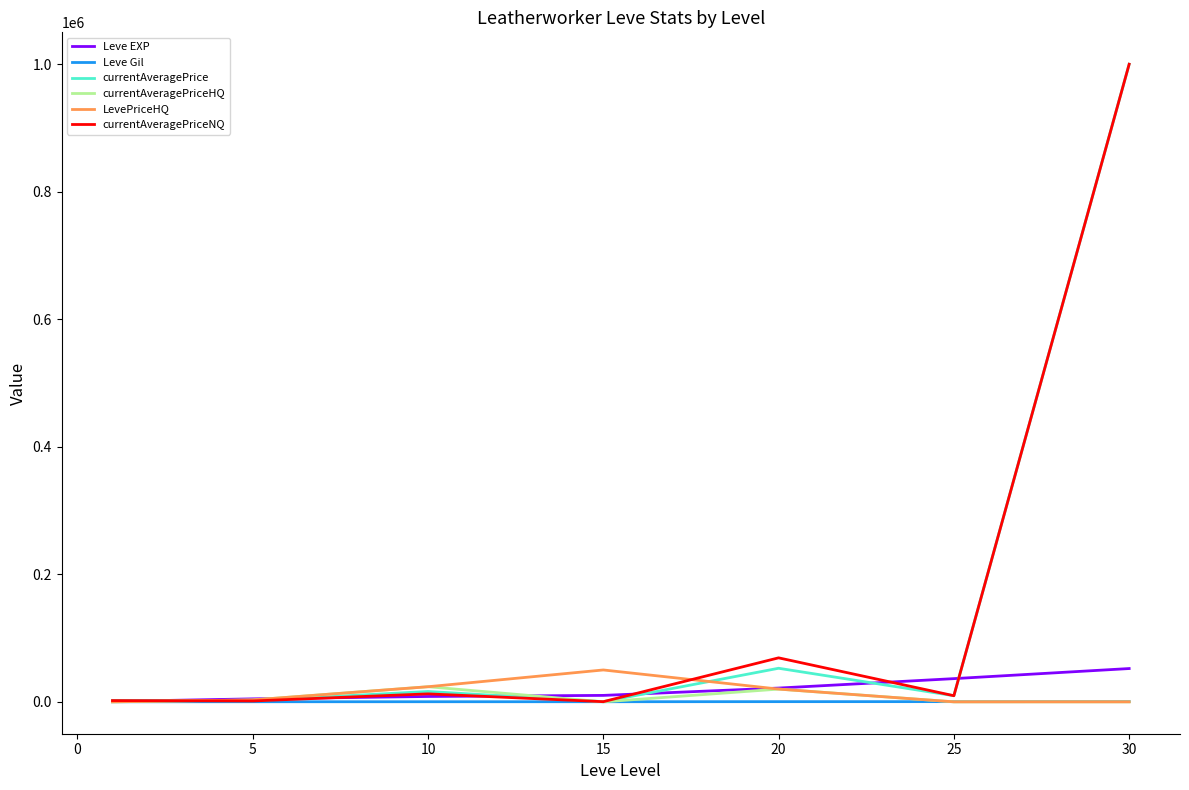

What is the maximum value shown in the chart?

1000000